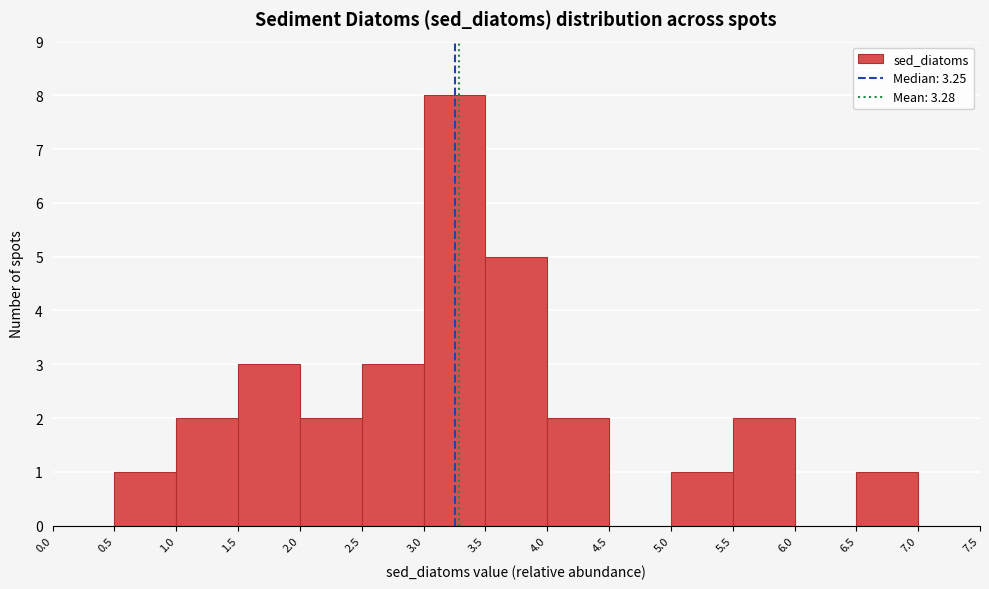

What is the height of the bar covering 2.5 to 3.0 on the x-axis? The values are not printed on the chart, so give them approximately, as read against the axis.

3